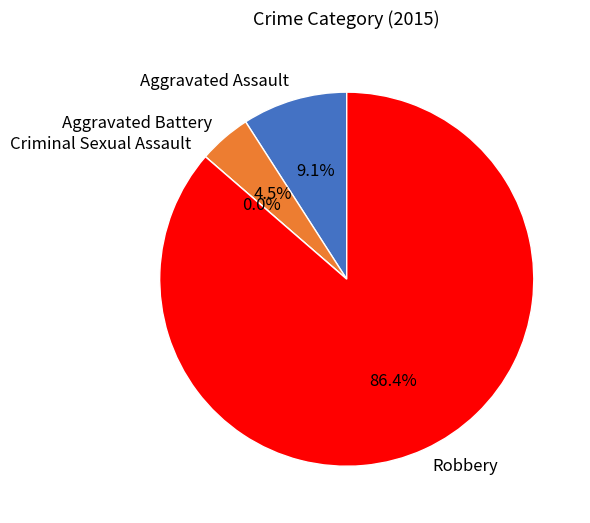

Is there a majority slice in this chart?

Yes